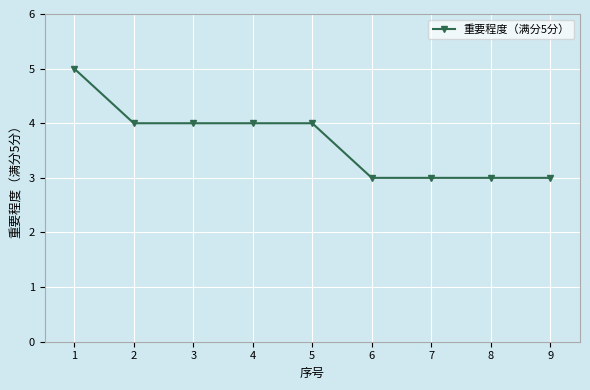

Between 6 and 4, which is larger?

4